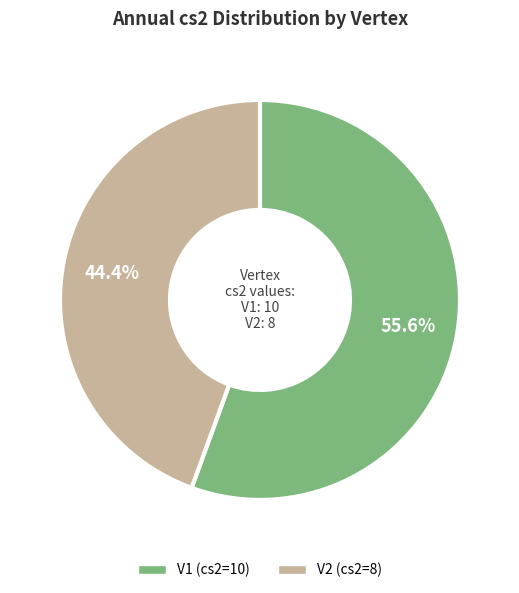

To the nearest percent, what is the average slice percentage?

50%